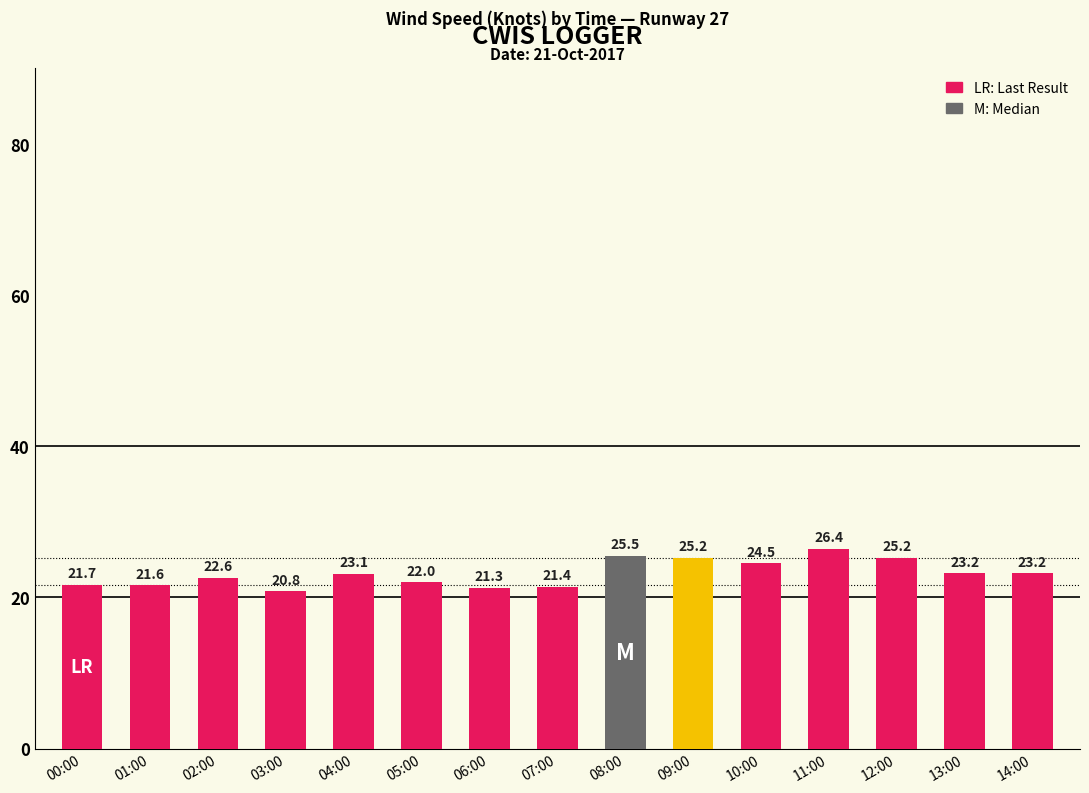

Approximately how many times larger is the value at 03:00 compared to 08:00?

0.8